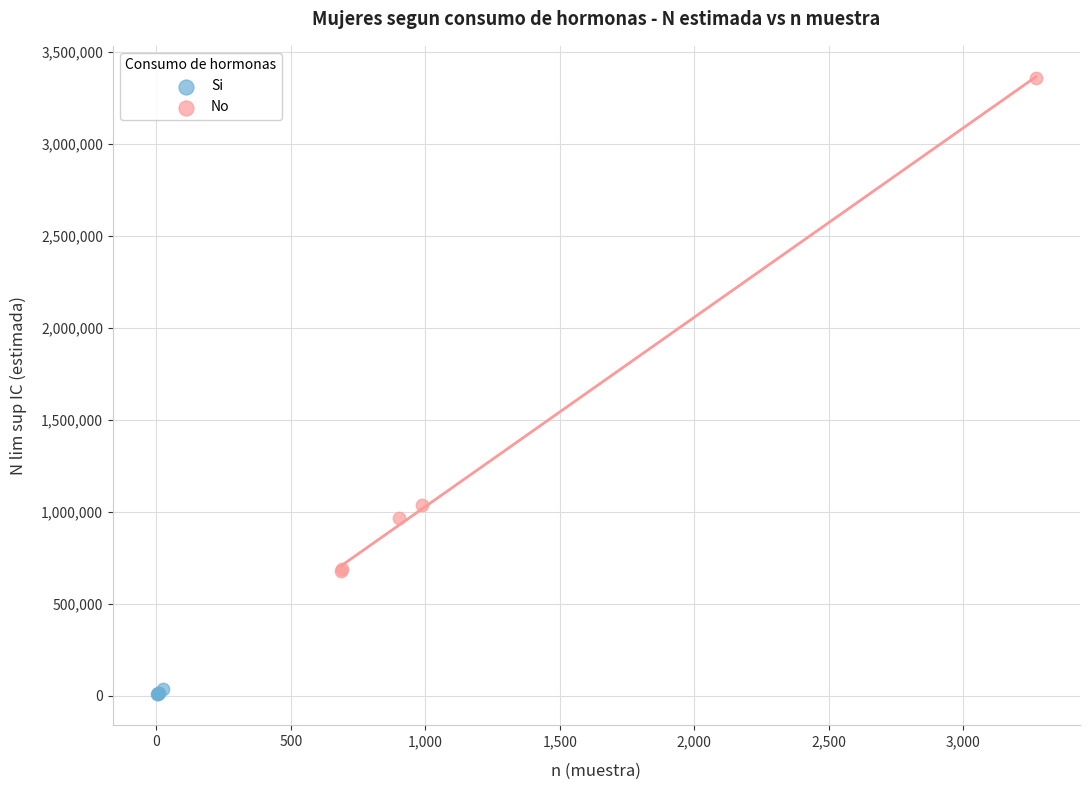

What are all the series names shown in the legend?

Si, No